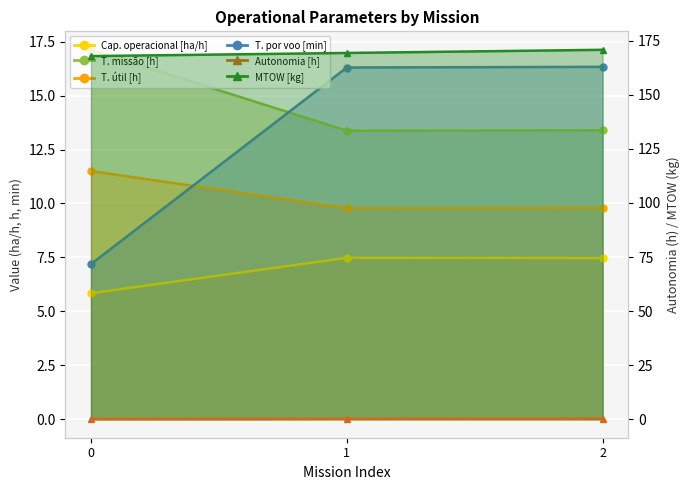

Reading left to right, list all the values displayed in this chart.

Capacidade operacional [ha/h]: 5.8	7.5	7.5
Tempo de missao [h]: 17.1	13.4	13.4
Tempo util [h]: 11.5	9.8	9.8
Tempo por voo [min]: 7.2	16.3	16.3
Autonomia Projetada [h]: 0.1	0.2	0.3
MTOW [kg]: 167.9	169.3	170.8